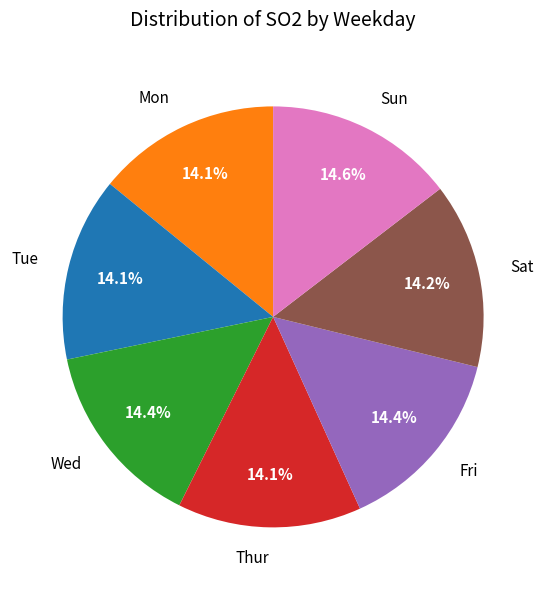

What portion of the pie excludes Fri?

85.6%